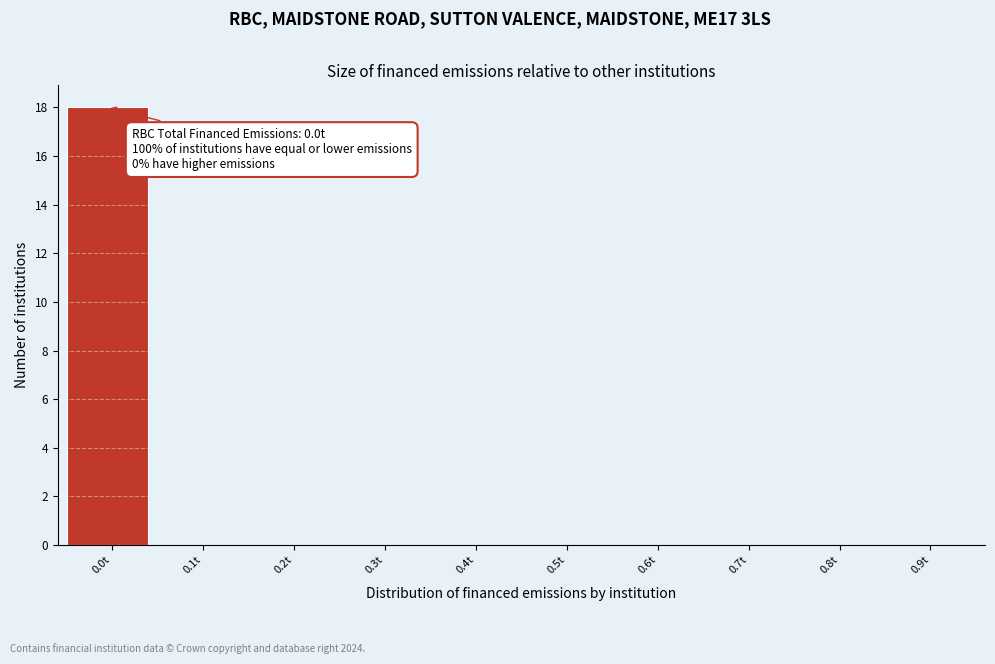

Reading right to left, list all the values displayed in this chart.

0.9t=0	0.8t=0	0.7t=0	0.6t=0	0.5t=0	0.4t=0	0.3t=0	0.2t=0	0.1t=0	0.0t=18